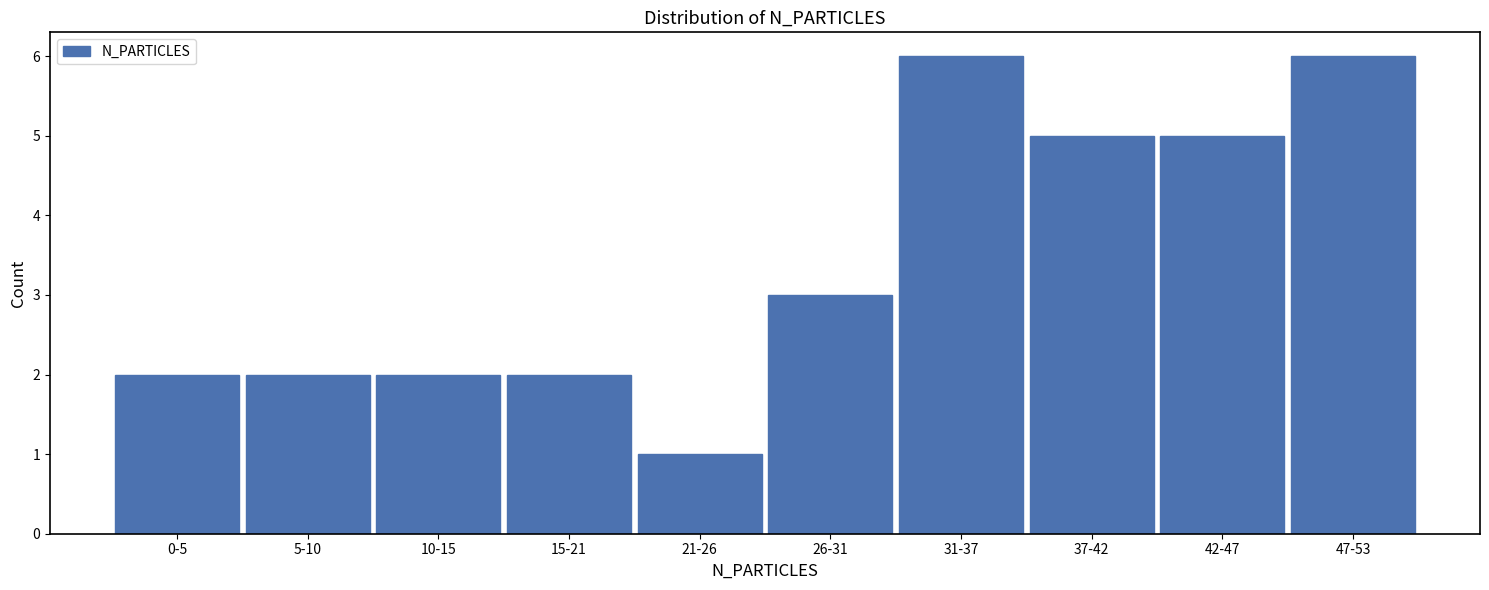

Reading left to right, what are all the values shown in this chart?

0-5=2	5-10=2	10-15=2	15-21=2	21-26=1	26-31=3	31-37=6	37-42=5	42-47=5	47-53=6